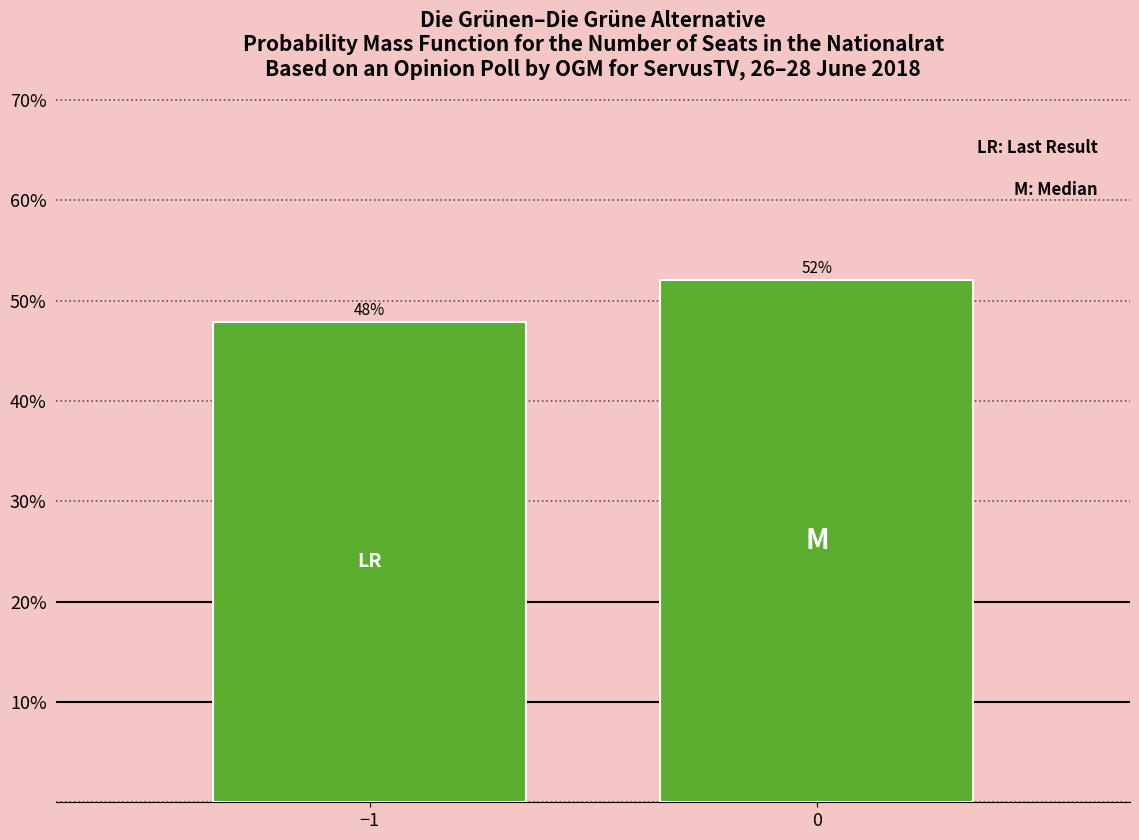

What is the value of the 1st bar from the left?

47.9